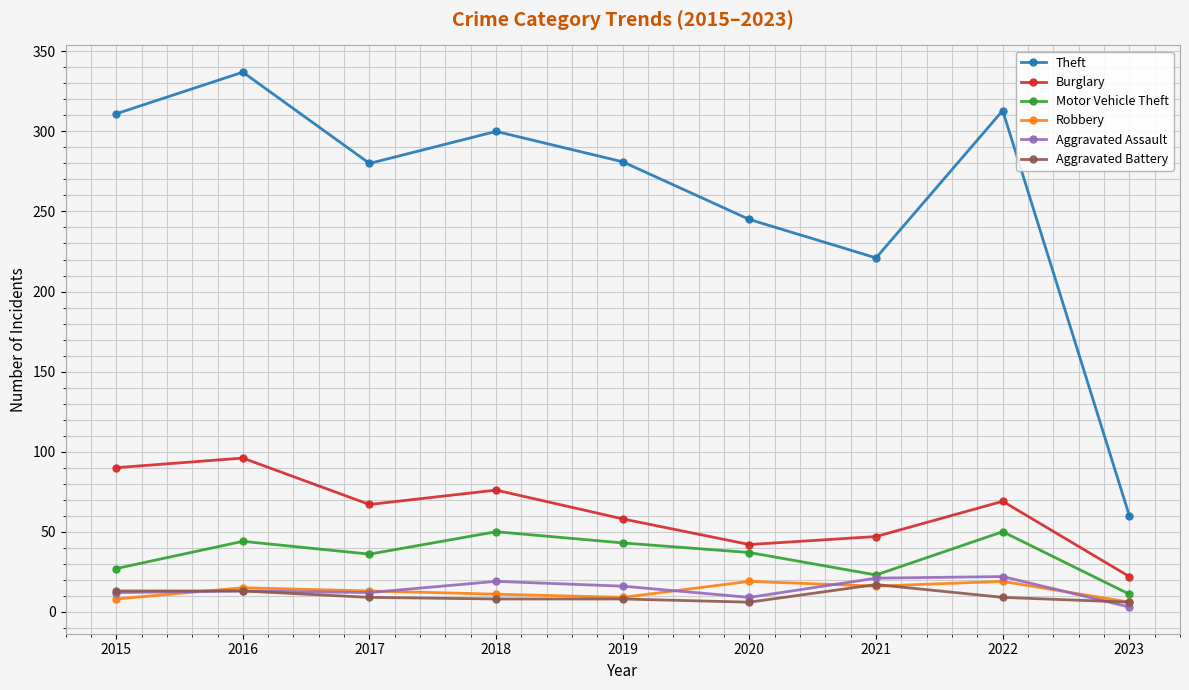

What is the greatest value displayed?

337